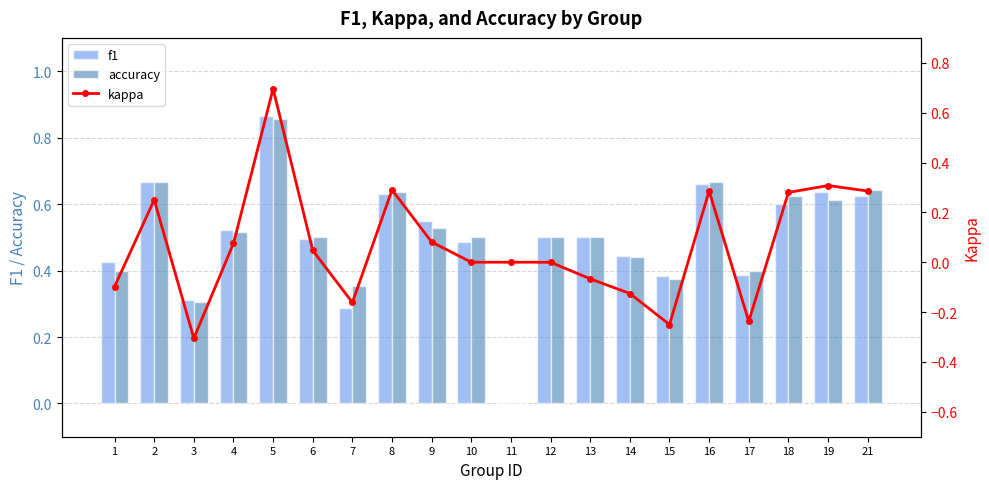

What is the sum of the f1 values at 5 and 9?

1.4